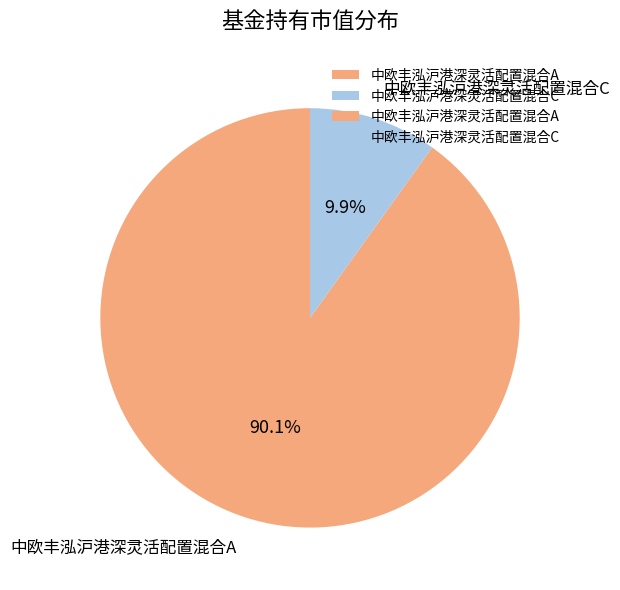

To the nearest percent, what is the difference between the largest and smallest slice percentages?

80%